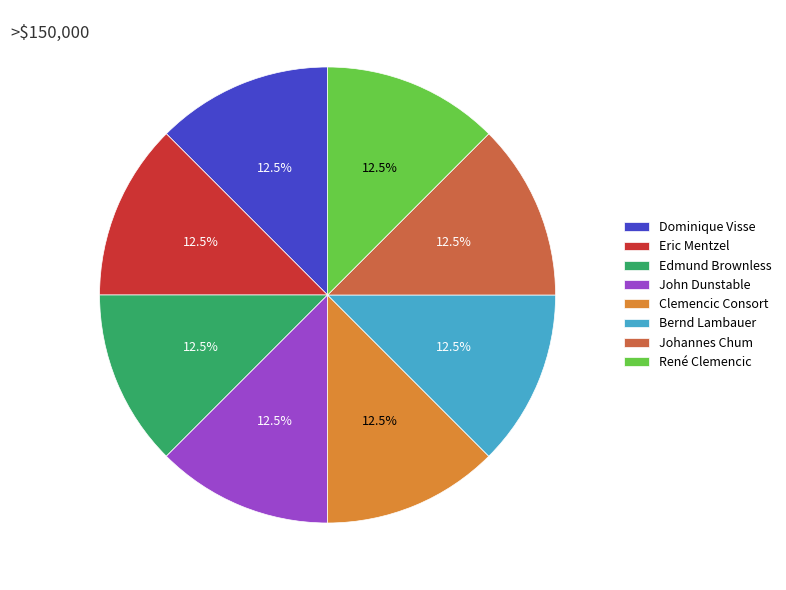

Does any single category account for the majority?

No